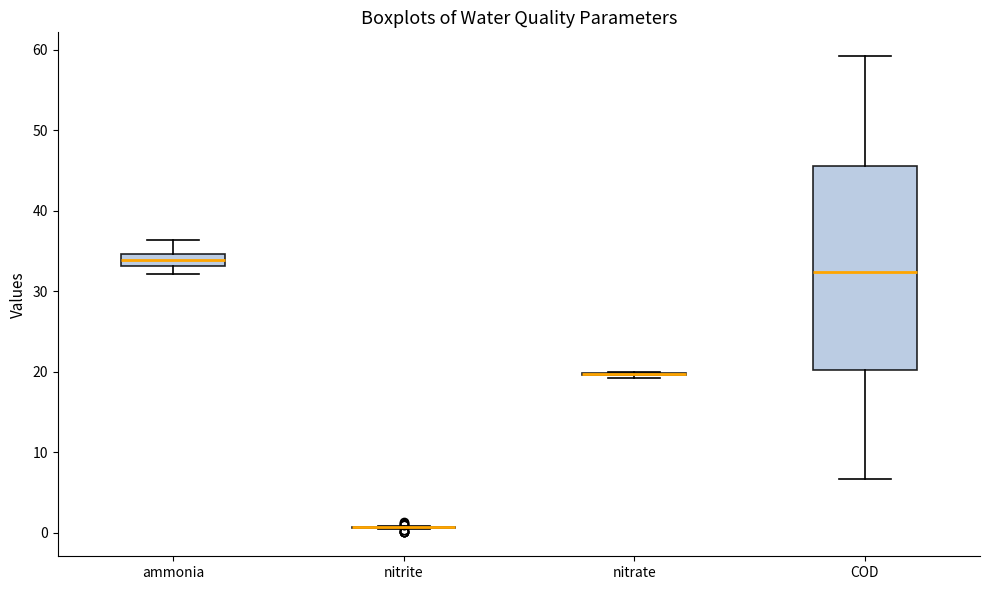

Which box is the tallest, from its lower edge to its upper edge?

COD